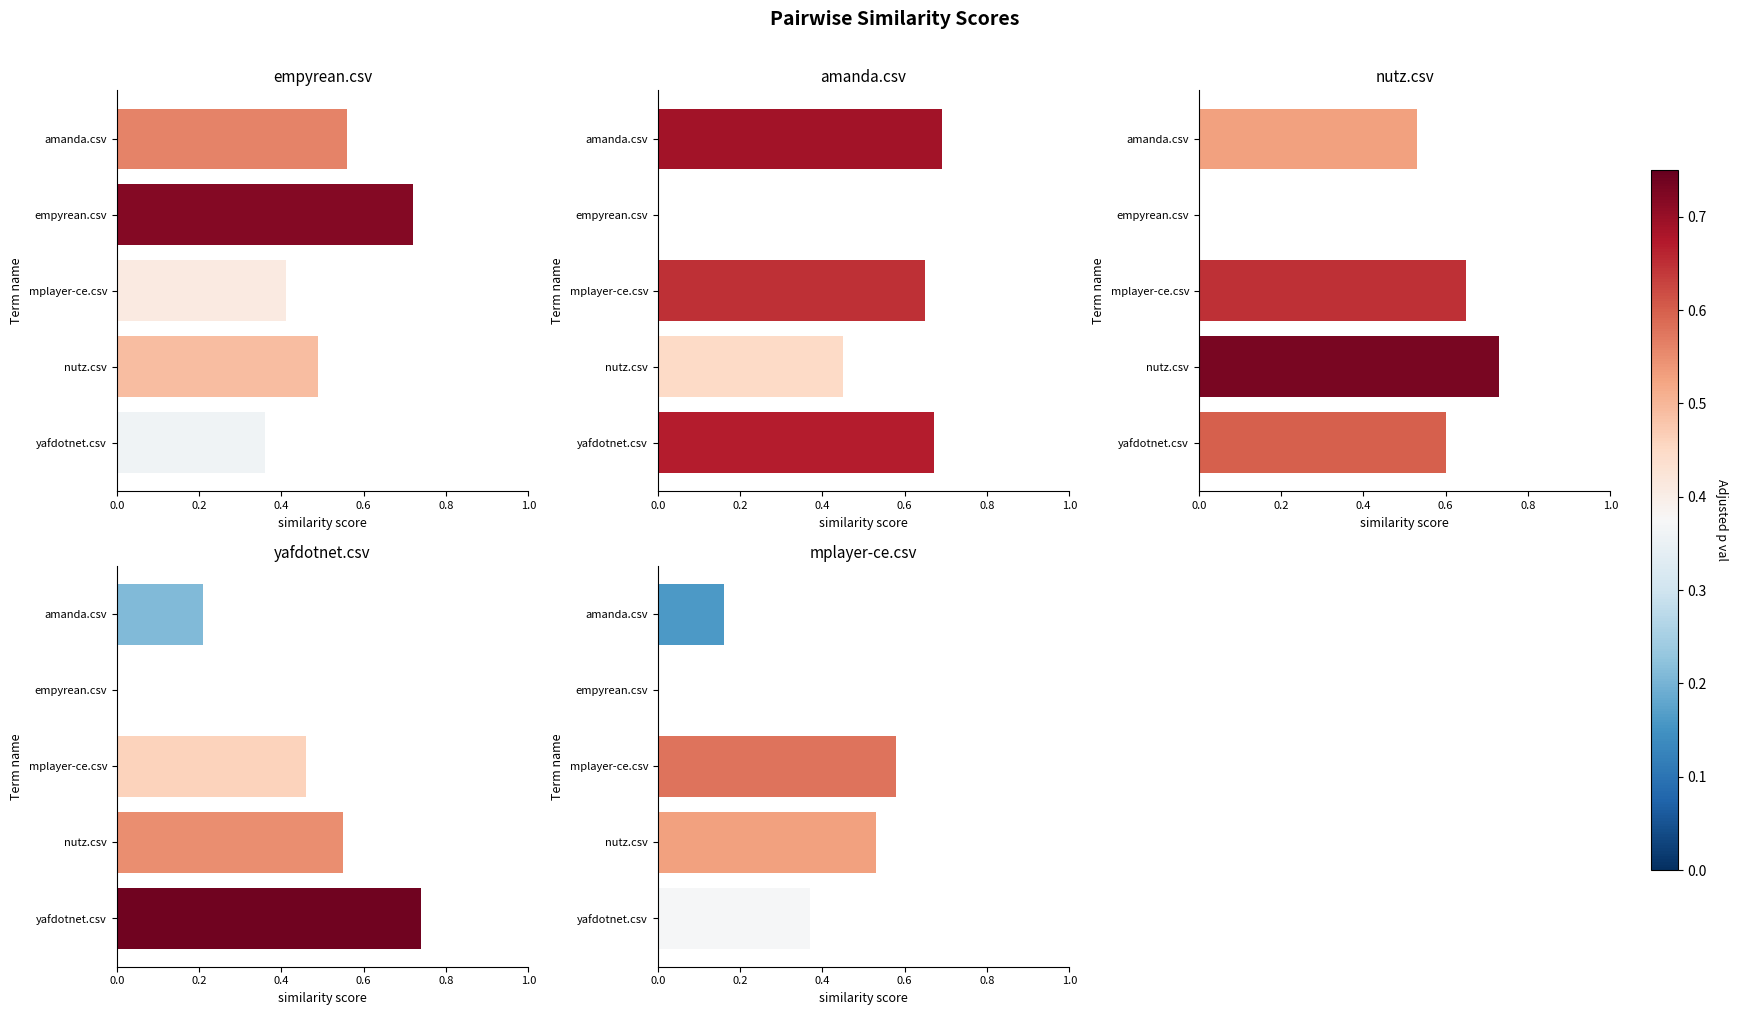

Are the bars grouped side by side (vs. stacked)?

Yes